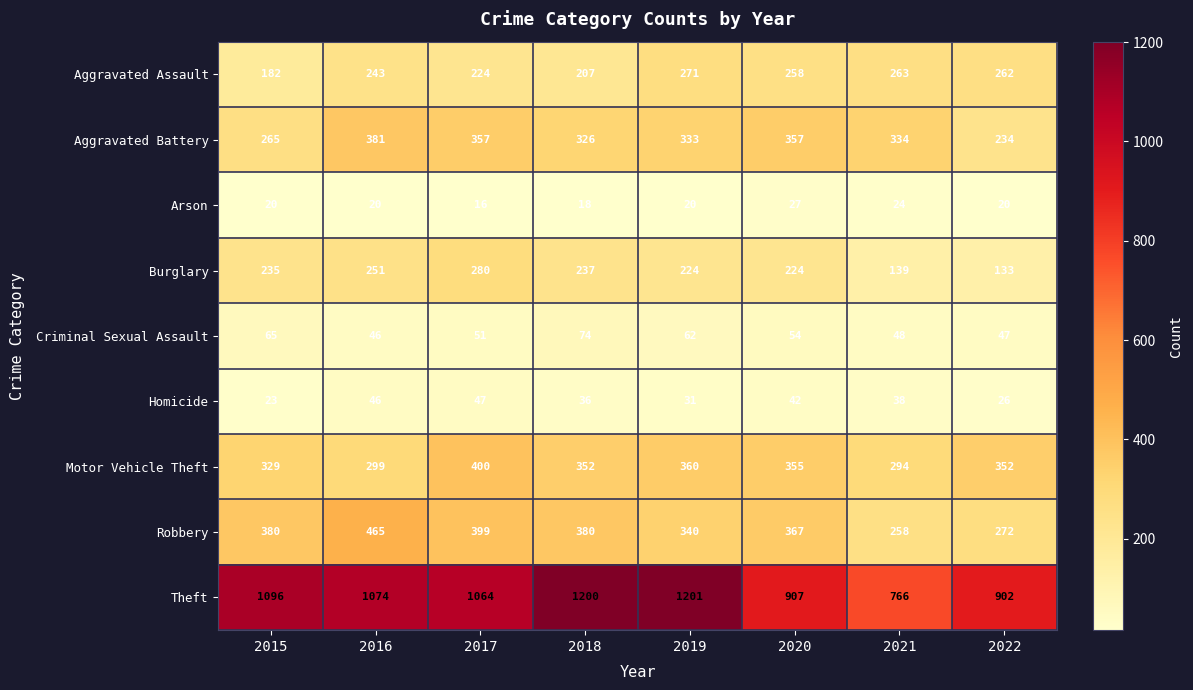

True or false: Theft has a value of 572 at 2022.

False